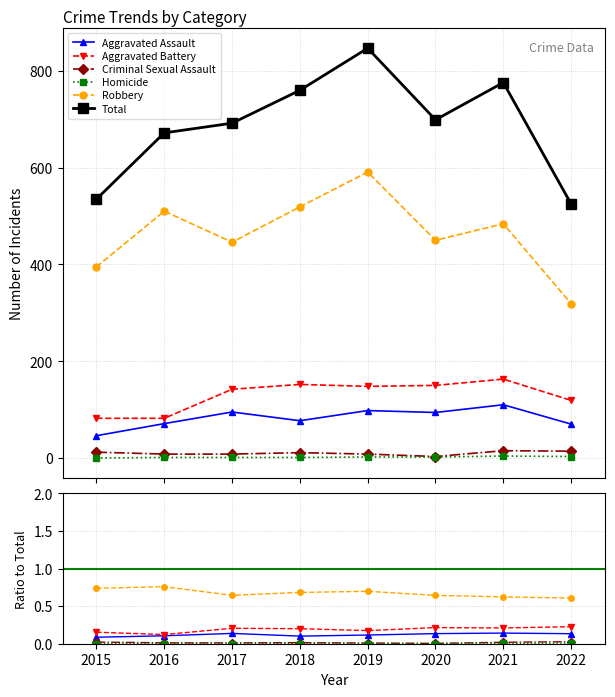

What is the difference between the maximum and second lowest values in the Total series?

312